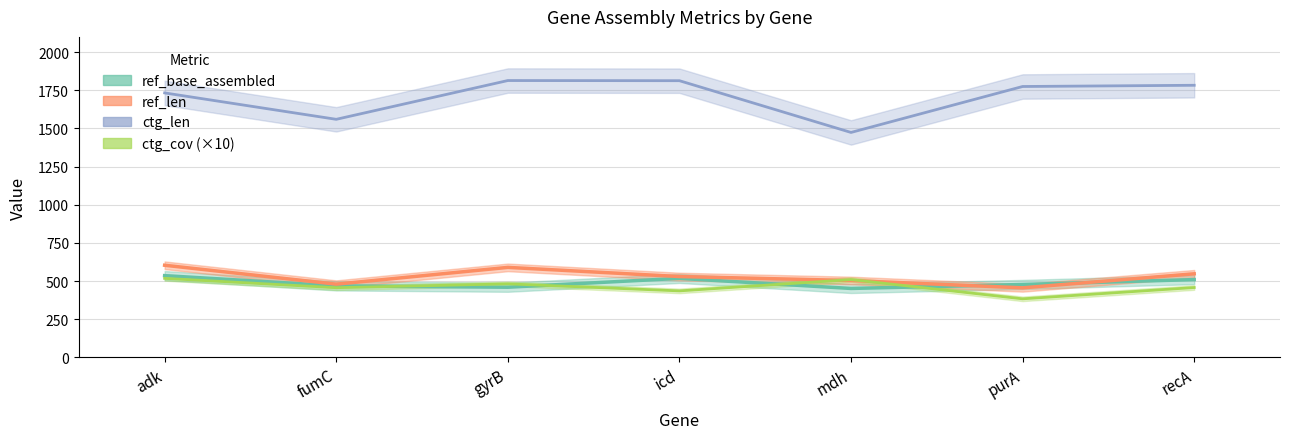

In ctg_cov, how many points are higher than both neighbors (excluding endpoints)?

2